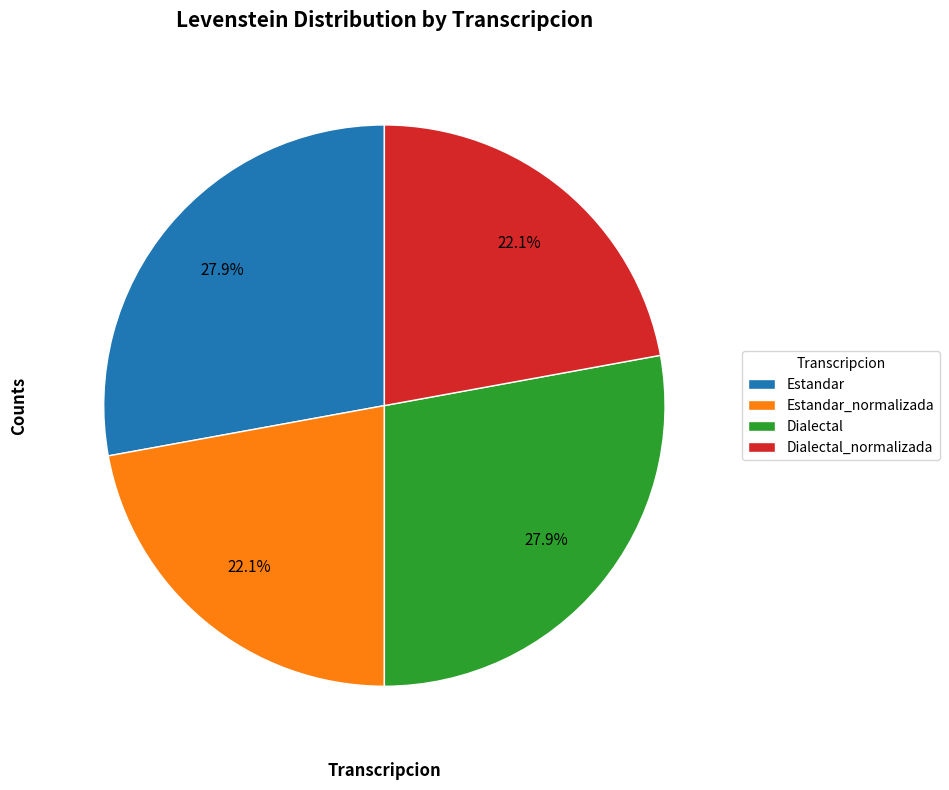

Is there any slice that represents more than half of the pie?

No